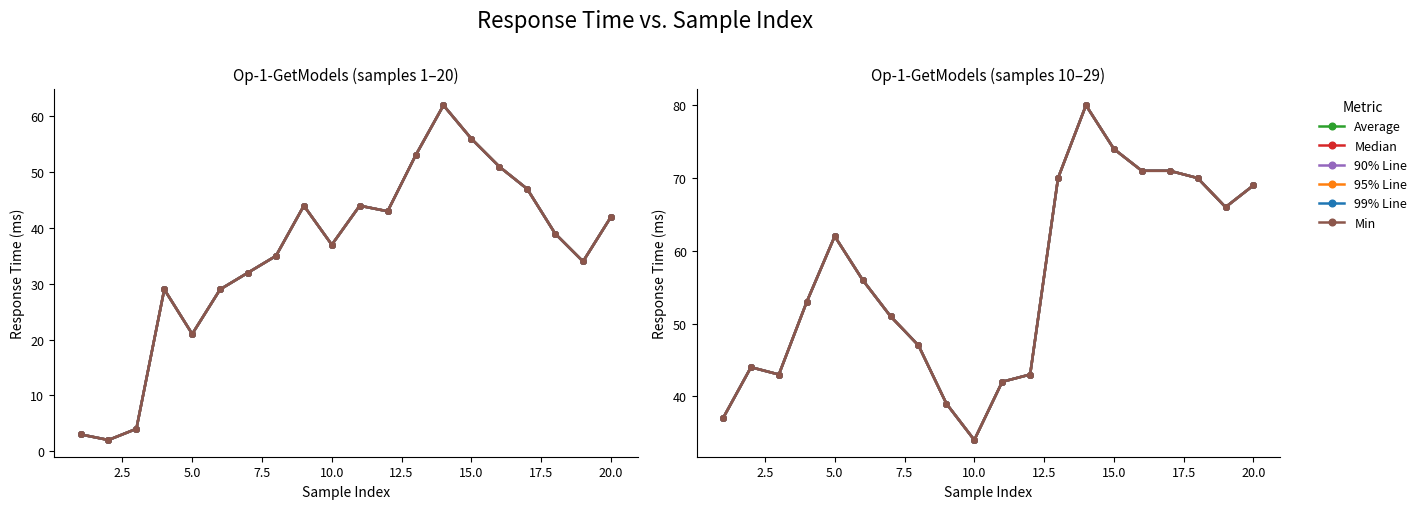

The value of 99% Line at 17 is 15. True or false?

False